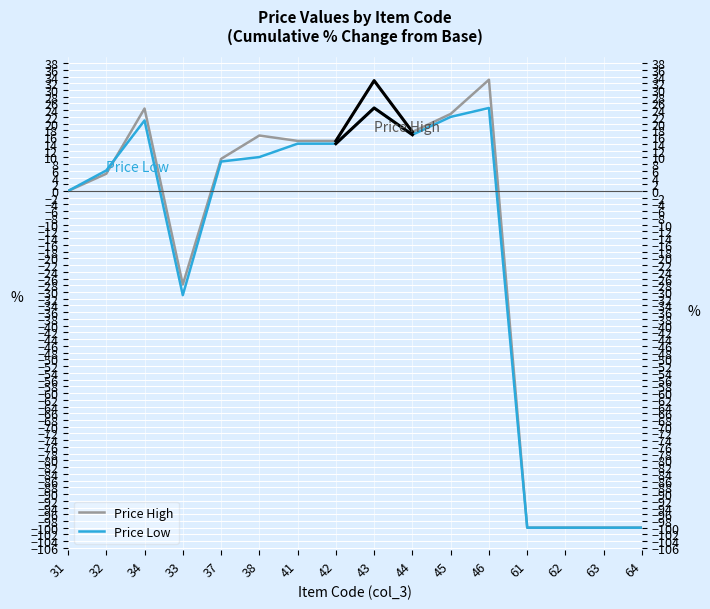

At 31, list the series in order from smallest to largest.

Price High, Price Low